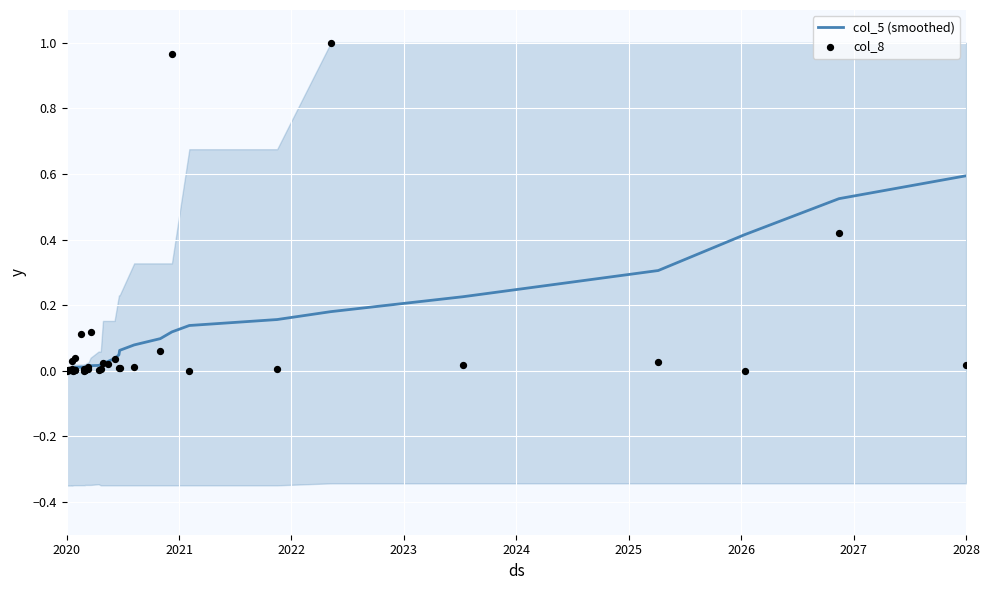

Which series has the largest total across all categories?

col_5 (smoothed)